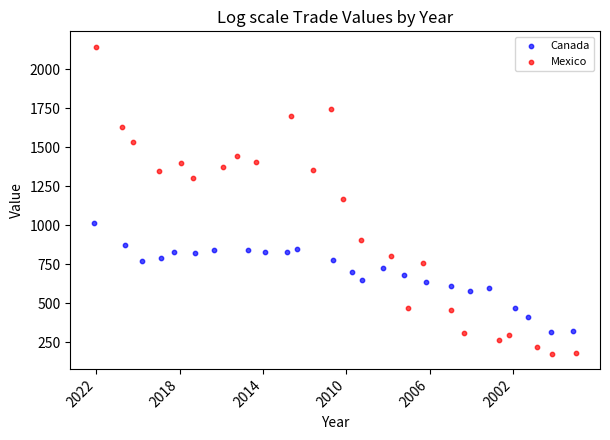

Which series reaches the maximum Y coordinate?

Mexico